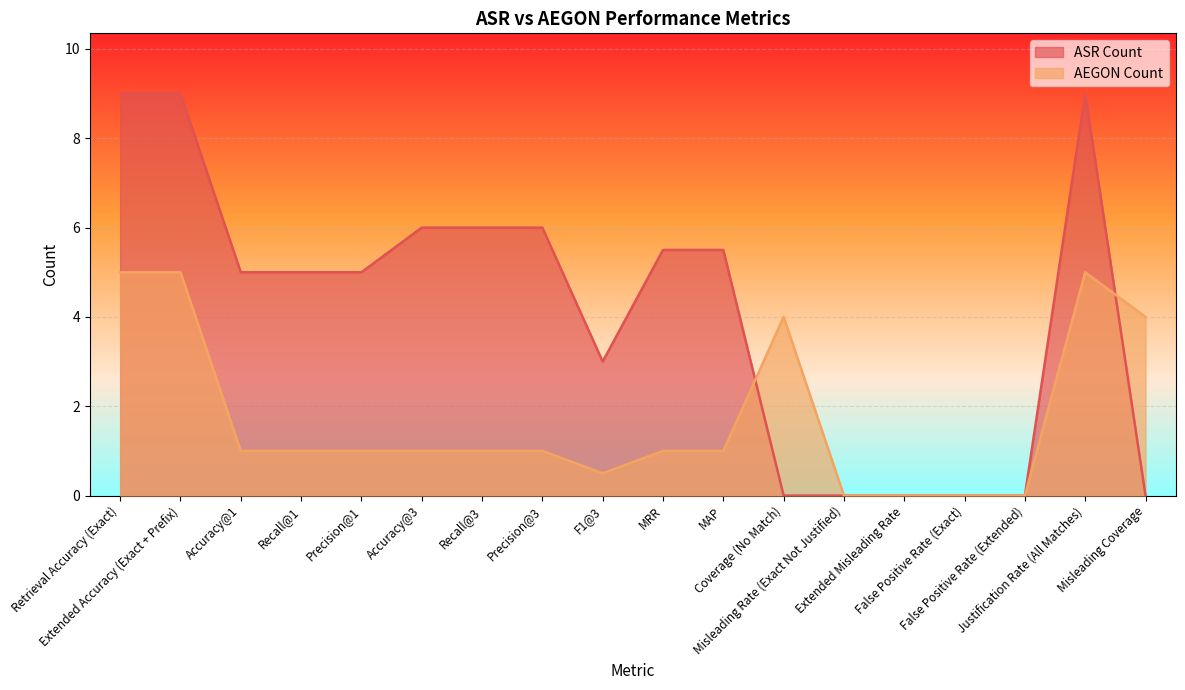

What are all the series names shown in the legend?

ASR Count, AEGON Count